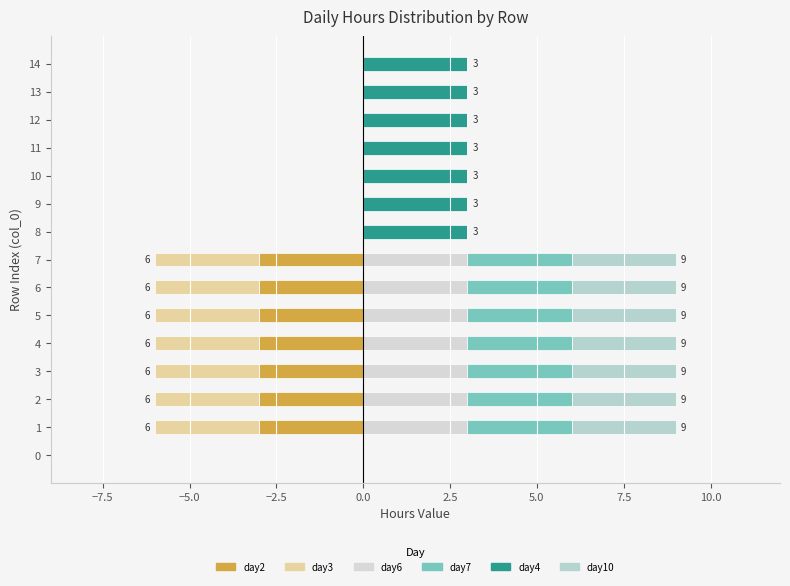

Between 12 and 6, which is larger?

12